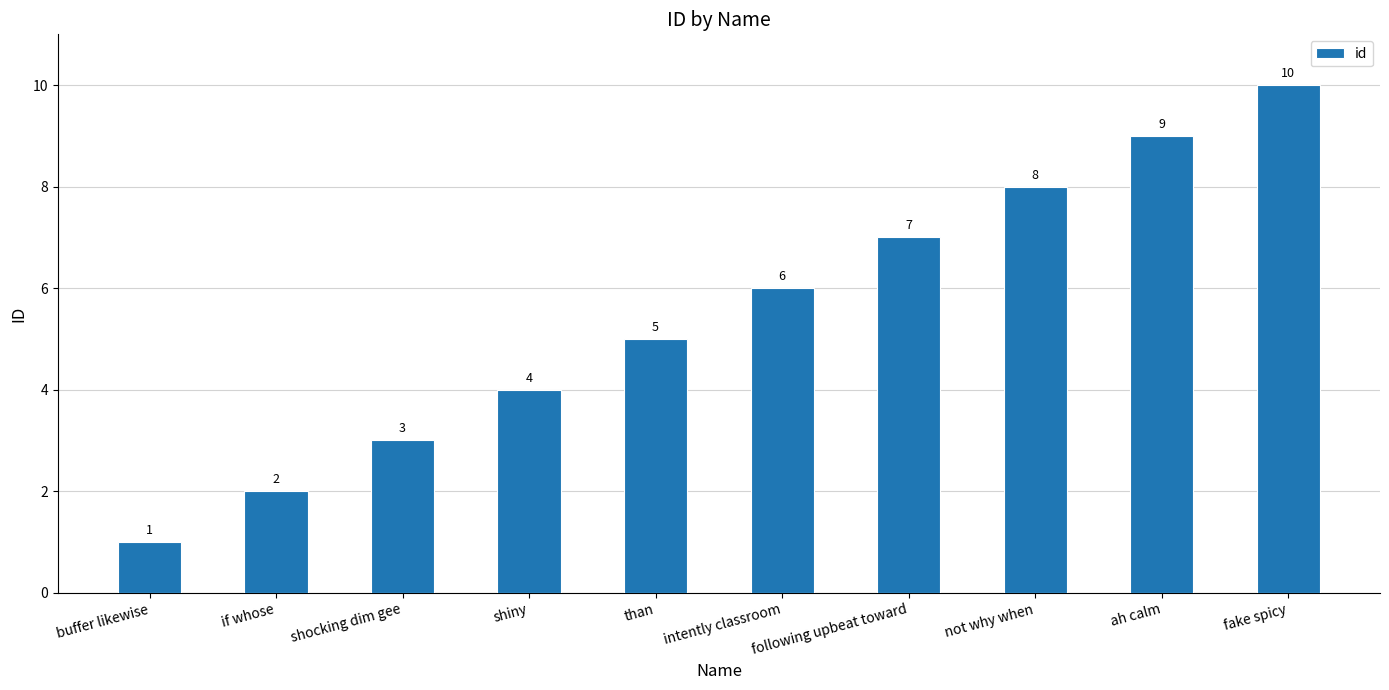

Count the number of categories in the chart.

10